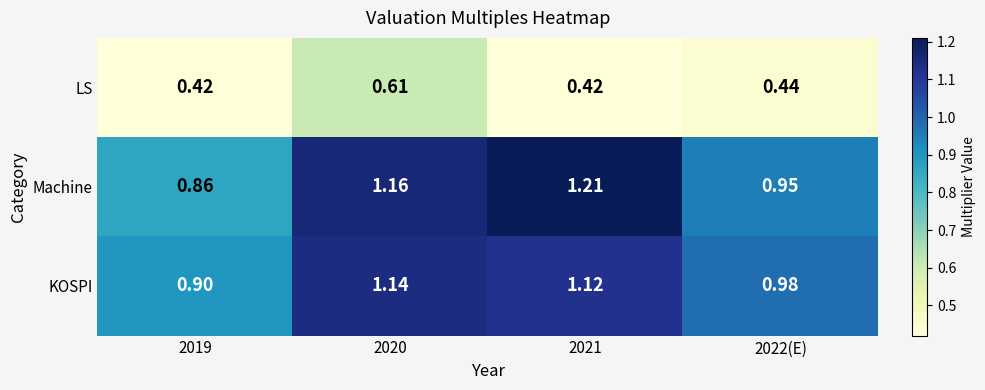

Between 2019 and 2021, which series saw the biggest shift?

Machine